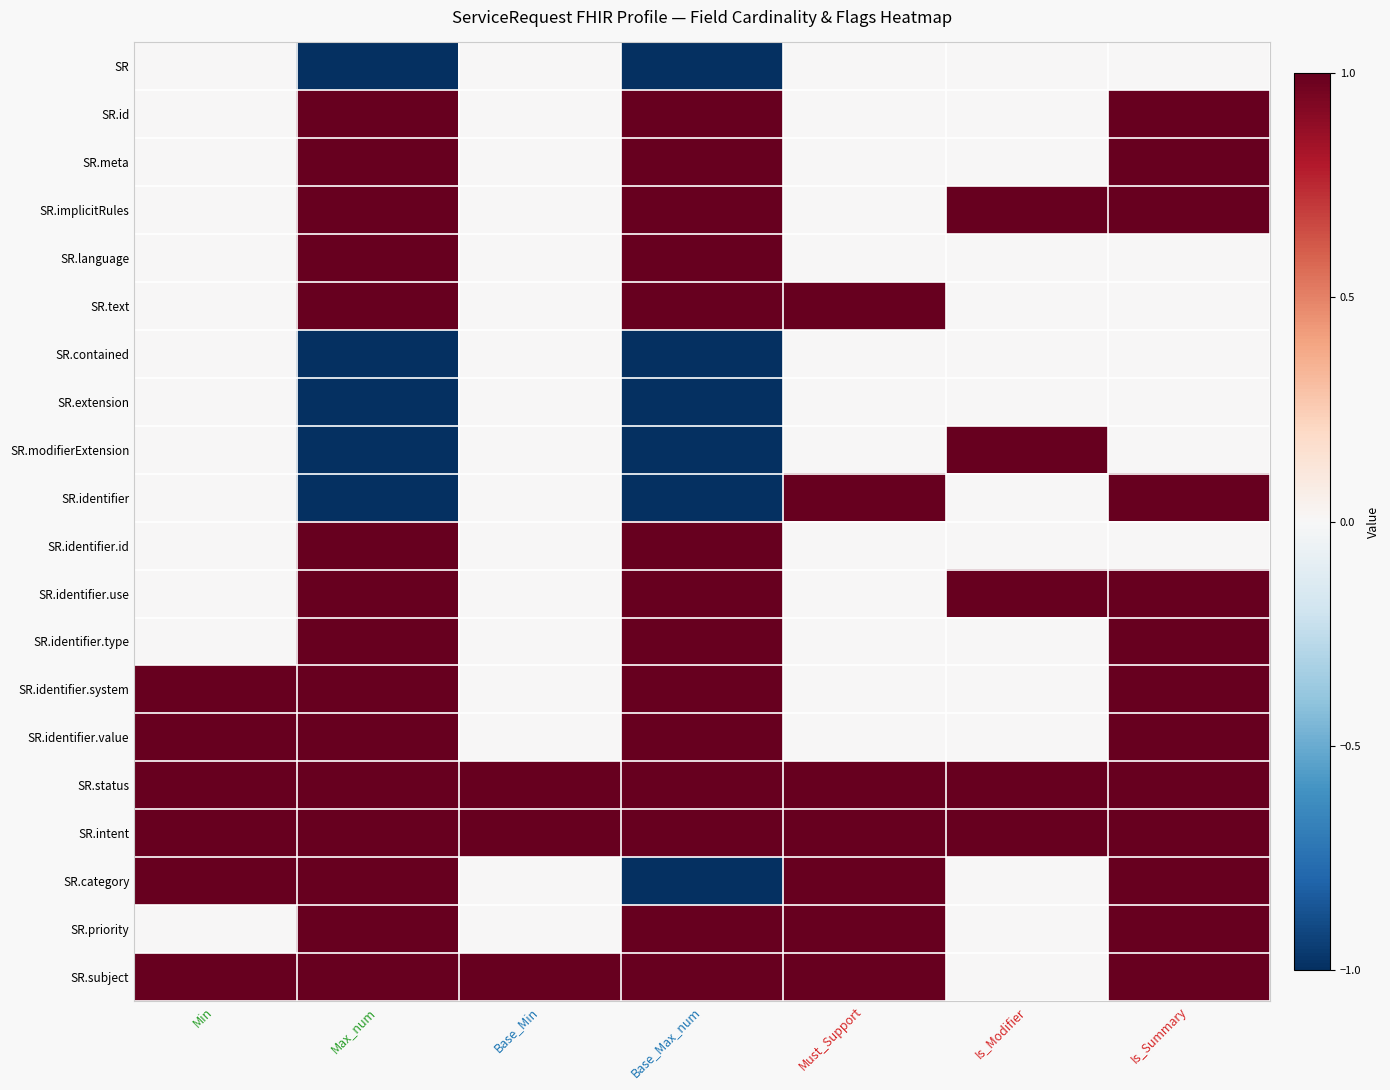

Reading left to right, extract all data points from this chart.

SR: Min=0	Max_num=-1	Base_Min=0	Base_Max_num=-1	Must_Support=0	Is_Modifier=0	Is_Summary=0
SR.id: Min=0	Max_num=1	Base_Min=0	Base_Max_num=1	Must_Support=0	Is_Modifier=0	Is_Summary=1
SR.meta: Min=0	Max_num=1	Base_Min=0	Base_Max_num=1	Must_Support=0	Is_Modifier=0	Is_Summary=1
SR.implicitRules: Min=0	Max_num=1	Base_Min=0	Base_Max_num=1	Must_Support=0	Is_Modifier=1	Is_Summary=1
SR.language: Min=0	Max_num=1	Base_Min=0	Base_Max_num=1	Must_Support=0	Is_Modifier=0	Is_Summary=0
SR.text: Min=0	Max_num=1	Base_Min=0	Base_Max_num=1	Must_Support=1	Is_Modifier=0	Is_Summary=0
SR.contained: Min=0	Max_num=-1	Base_Min=0	Base_Max_num=-1	Must_Support=0	Is_Modifier=0	Is_Summary=0
SR.extension: Min=0	Max_num=-1	Base_Min=0	Base_Max_num=-1	Must_Support=0	Is_Modifier=0	Is_Summary=0
SR.modifierExtension: Min=0	Max_num=-1	Base_Min=0	Base_Max_num=-1	Must_Support=0	Is_Modifier=1	Is_Summary=0
SR.identifier: Min=0	Max_num=-1	Base_Min=0	Base_Max_num=-1	Must_Support=1	Is_Modifier=0	Is_Summary=1
SR.identifier.id: Min=0	Max_num=1	Base_Min=0	Base_Max_num=1	Must_Support=0	Is_Modifier=0	Is_Summary=0
SR.identifier.use: Min=0	Max_num=1	Base_Min=0	Base_Max_num=1	Must_Support=0	Is_Modifier=1	Is_Summary=1
SR.identifier.type: Min=0	Max_num=1	Base_Min=0	Base_Max_num=1	Must_Support=0	Is_Modifier=0	Is_Summary=1
SR.identifier.system: Min=1	Max_num=1	Base_Min=0	Base_Max_num=1	Must_Support=0	Is_Modifier=0	Is_Summary=1
SR.identifier.value: Min=1	Max_num=1	Base_Min=0	Base_Max_num=1	Must_Support=0	Is_Modifier=0	Is_Summary=1
SR.status: Min=1	Max_num=1	Base_Min=1	Base_Max_num=1	Must_Support=1	Is_Modifier=1	Is_Summary=1
SR.intent: Min=1	Max_num=1	Base_Min=1	Base_Max_num=1	Must_Support=1	Is_Modifier=1	Is_Summary=1
SR.category: Min=1	Max_num=1	Base_Min=0	Base_Max_num=-1	Must_Support=1	Is_Modifier=0	Is_Summary=1
SR.priority: Min=0	Max_num=1	Base_Min=0	Base_Max_num=1	Must_Support=1	Is_Modifier=0	Is_Summary=1
SR.subject: Min=1	Max_num=1	Base_Min=1	Base_Max_num=1	Must_Support=1	Is_Modifier=0	Is_Summary=1